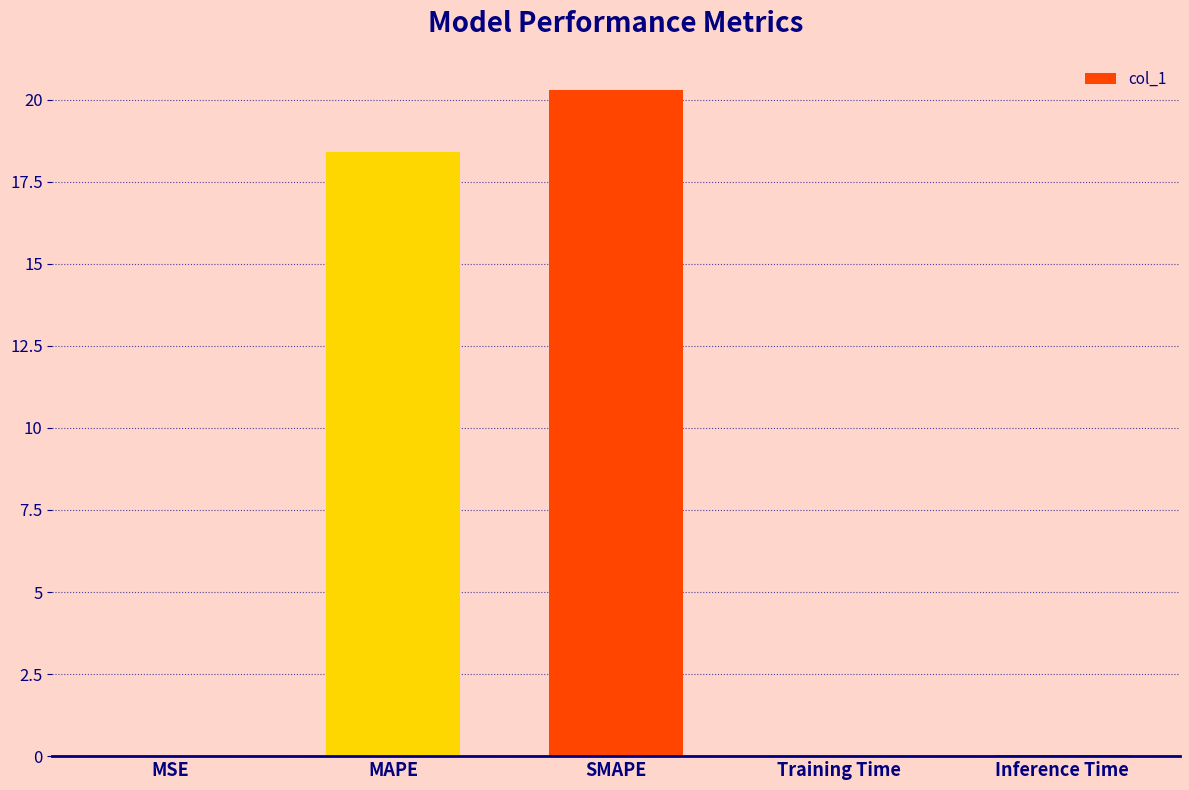

What is the sum of all values?

38.8